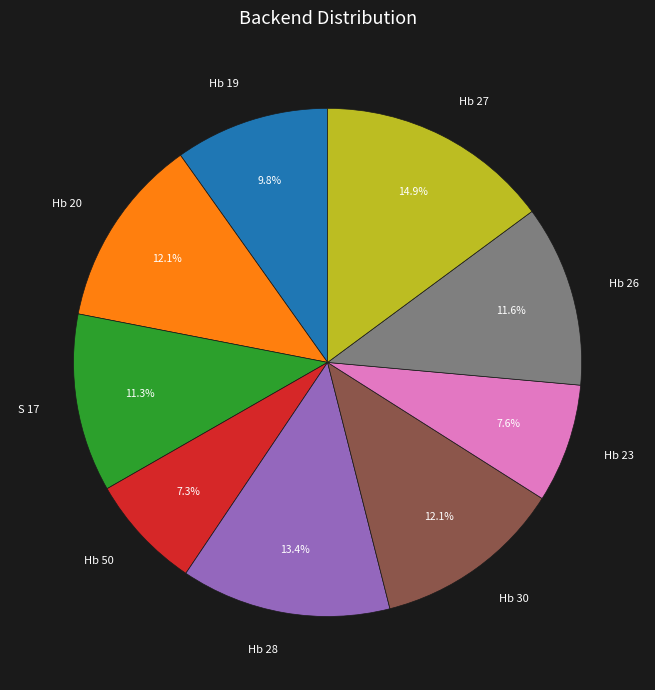

What is the largest slice in the pie chart?

Hb 27